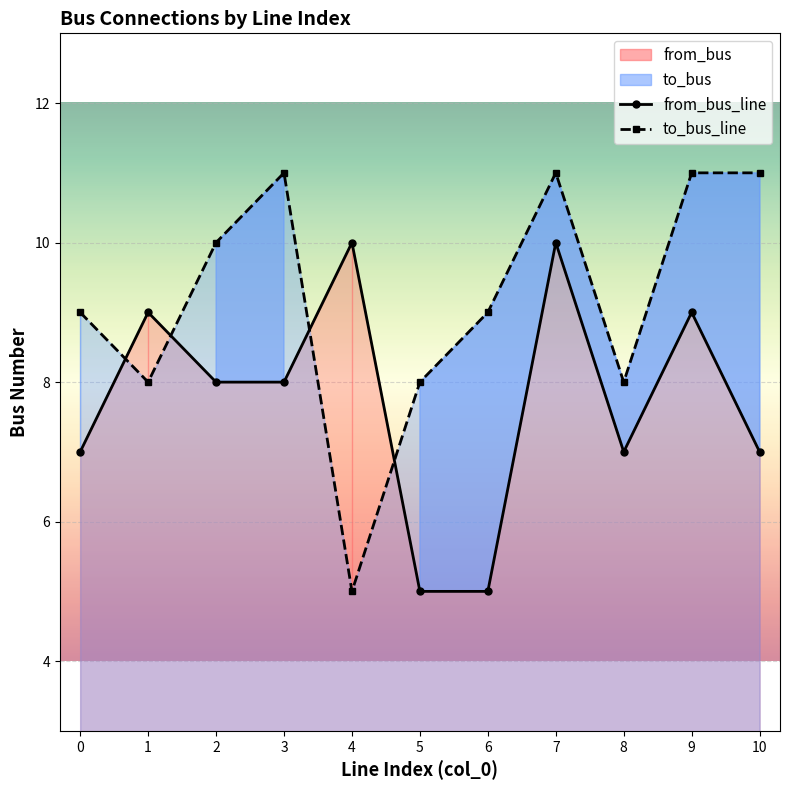

Does the chart display data point markers on the line(s)?

Yes